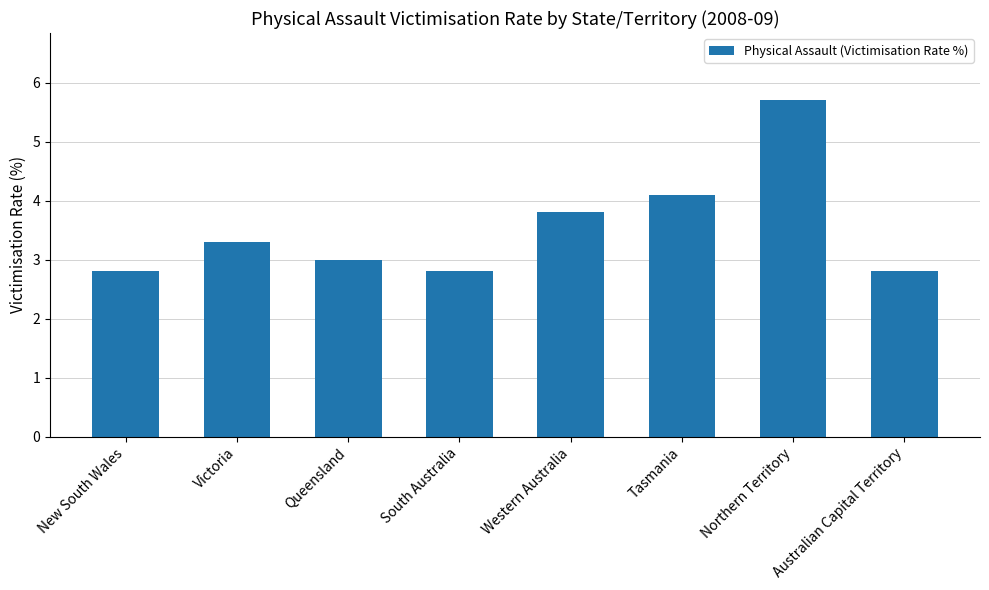

What is the label of the 4th bar from the left?

South Australia